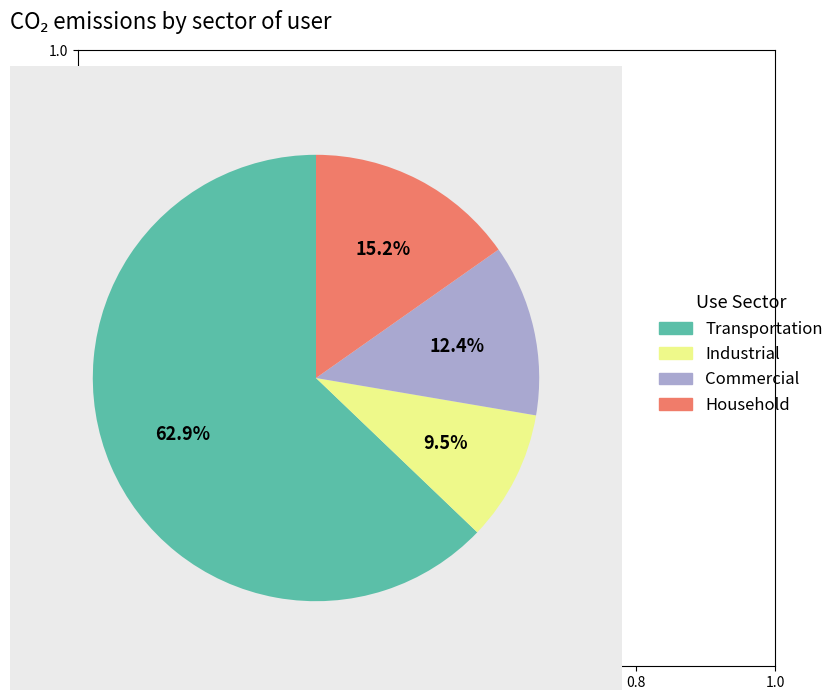

What percentage do Industrial and Commercial together represent?

21.9%